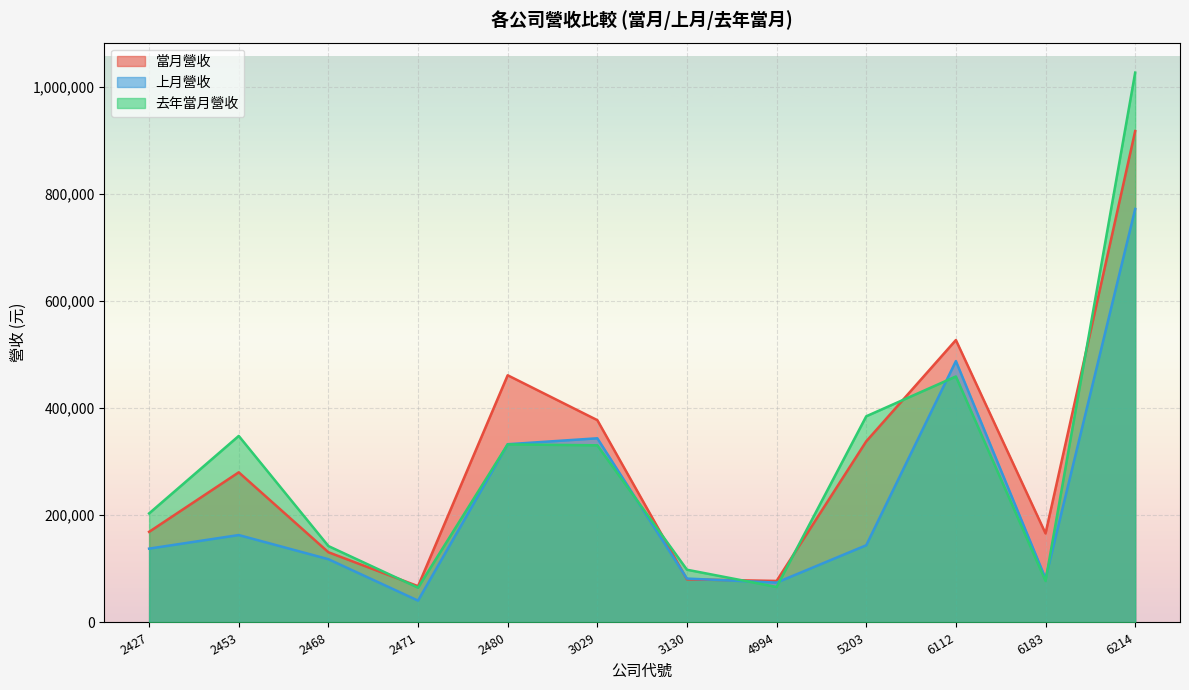

Between which two adjacent categories do 當月營收 and 去年當月營收 first intersect?

2468 and 2471